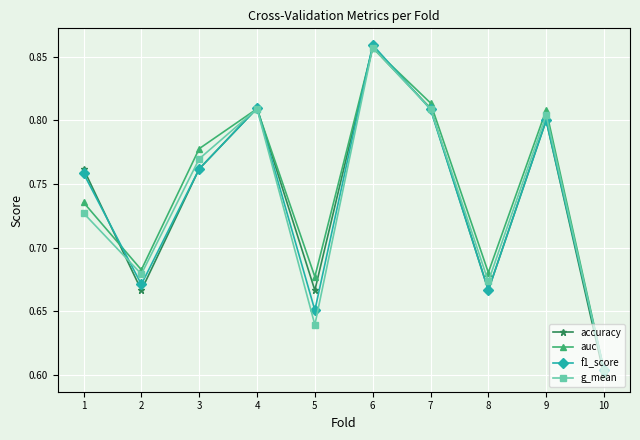

At which category is the sum across all series the highest?

6